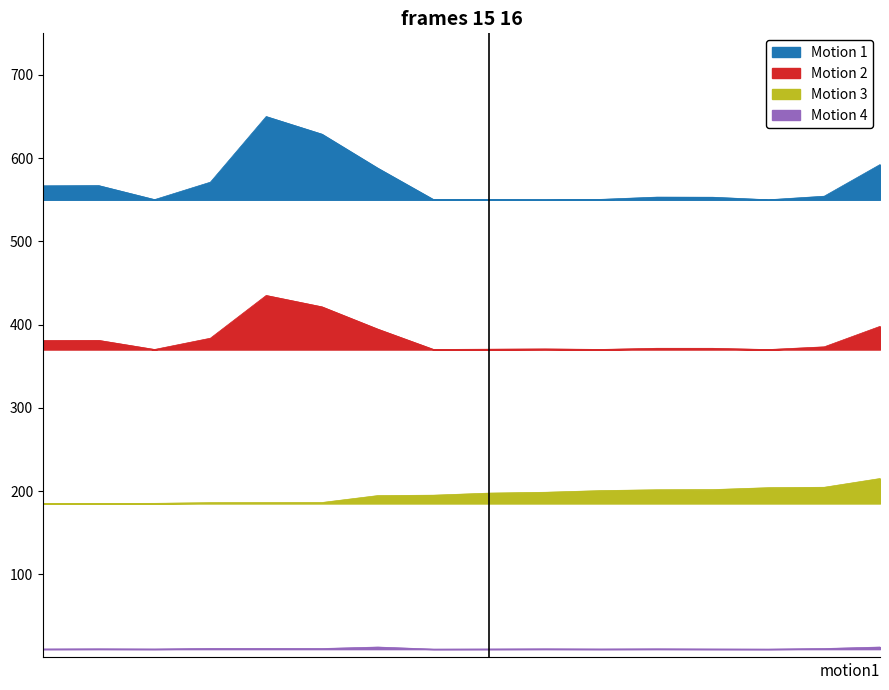

At which category does the chart reach its peak across all series?

1011